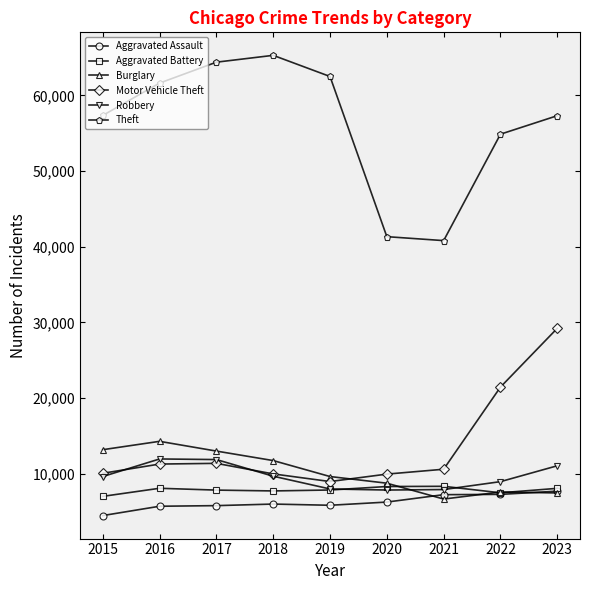

In Theft, how many points are higher than both neighbors (excluding endpoints)?

1